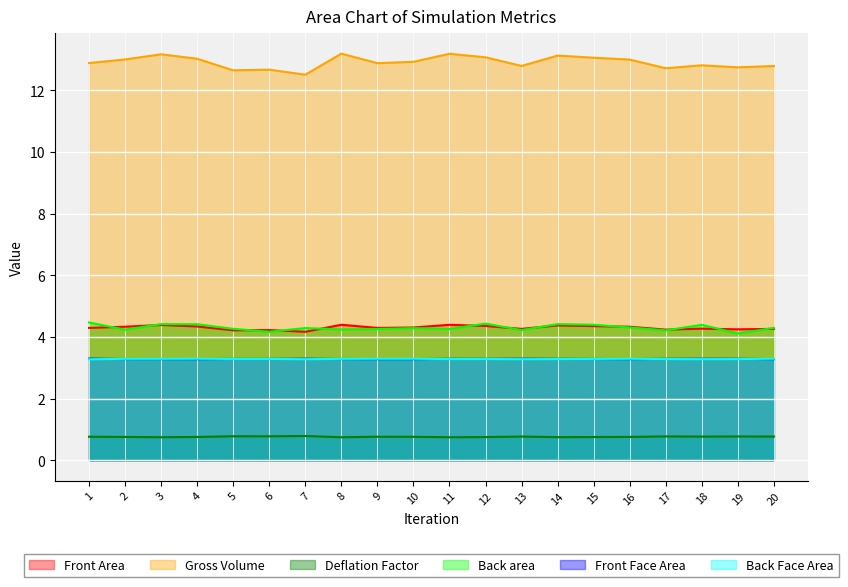

True or false: Front Area has a value of 4.2 at 6.

True